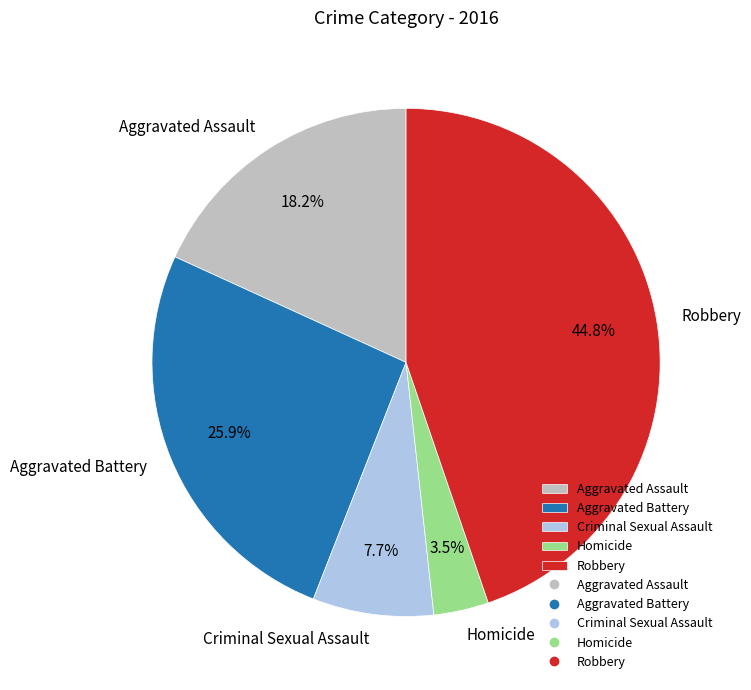

What portion of the pie excludes Aggravated Battery?

74.1%